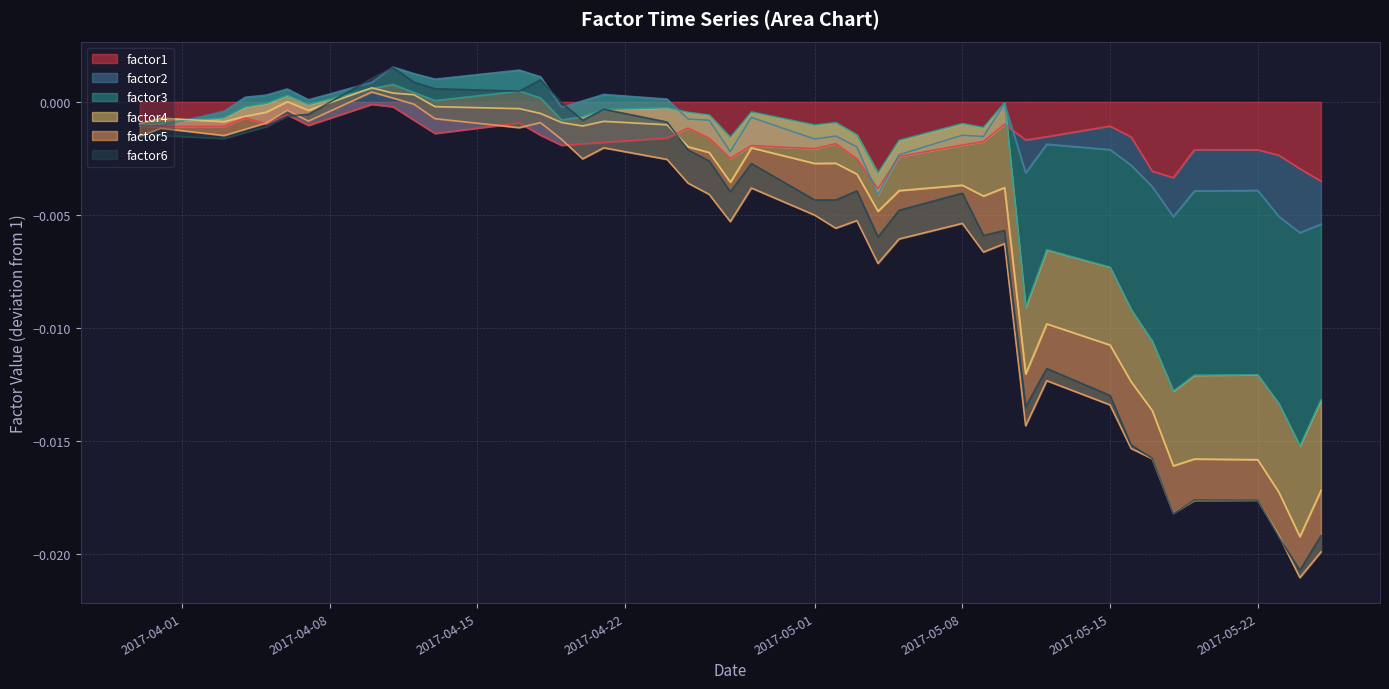

In factor5, how many points are lower than both neighbors (excluding endpoints)?

10